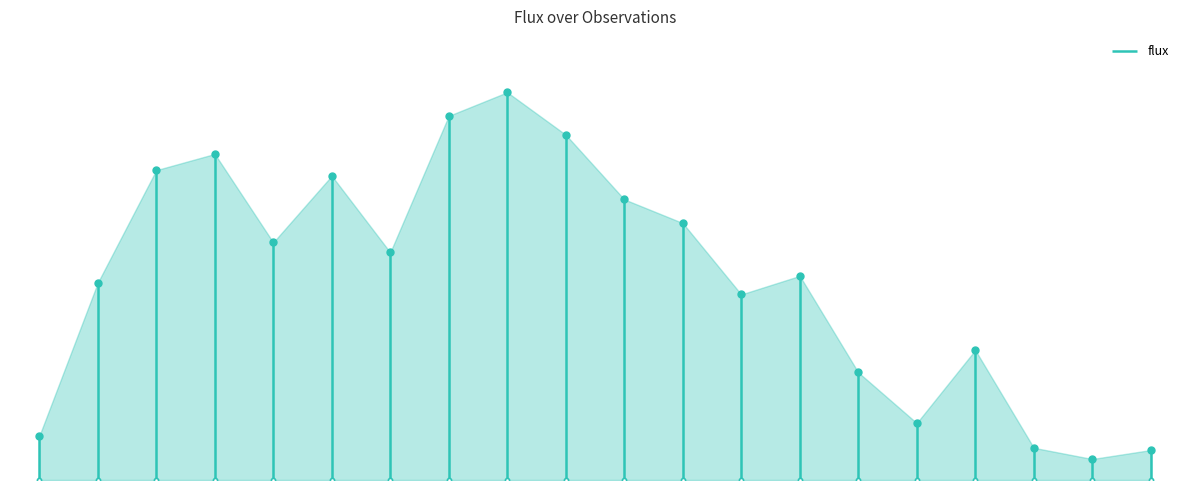

List the labels in order of value, smallest first.

18, 19, 17, 0, 15, 14, 16, 12, 1, 13, 6, 4, 11, 10, 5, 2, 3, 9, 7, 8